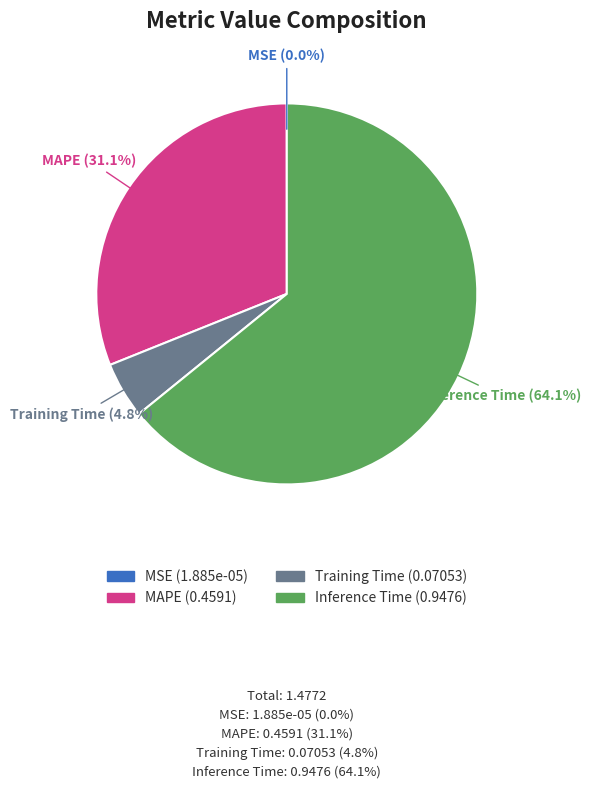

Between Training Time and MAPE, which is larger?

MAPE